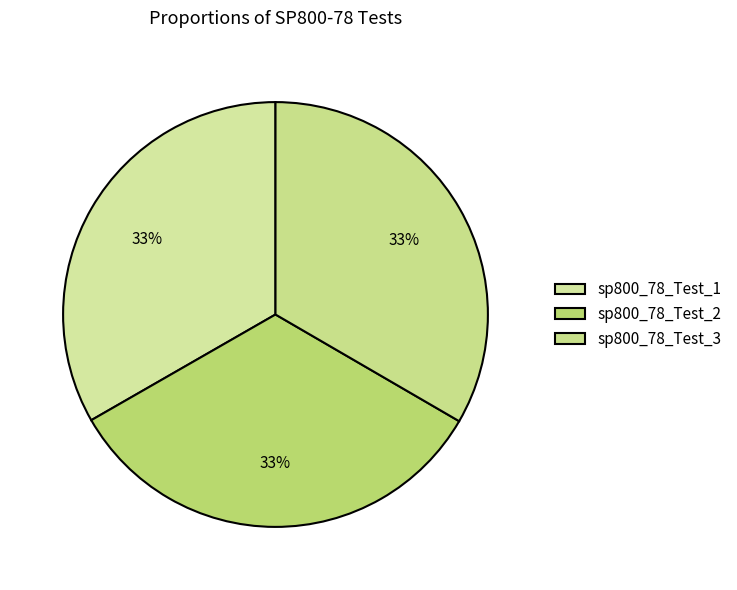

Which slice is the smallest?

sp800_78_Test_1